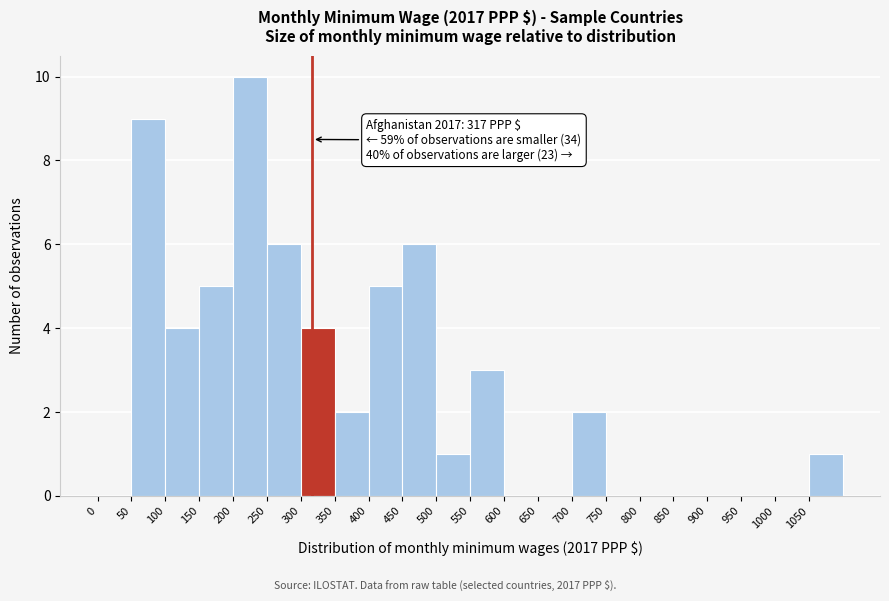

Over which range of the x-axis is the bar tallest?

200 to 250